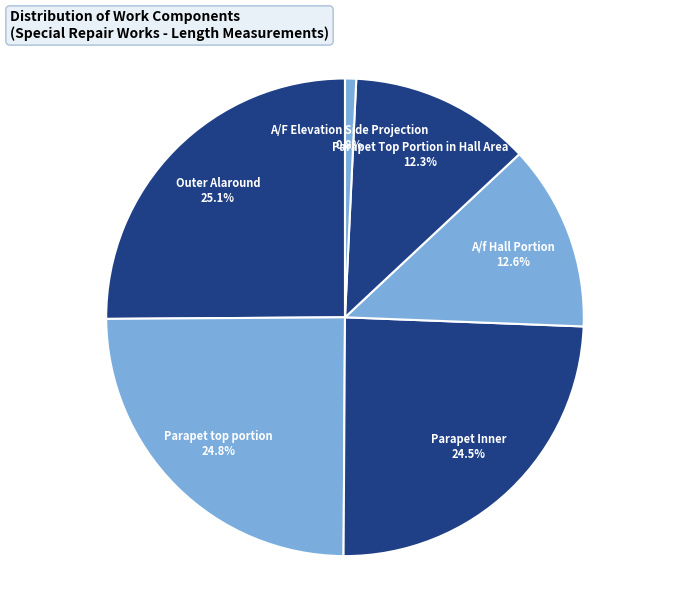

Combined, do Parapet Inner and A/F Elevation Side Projection account for over 50%?

No